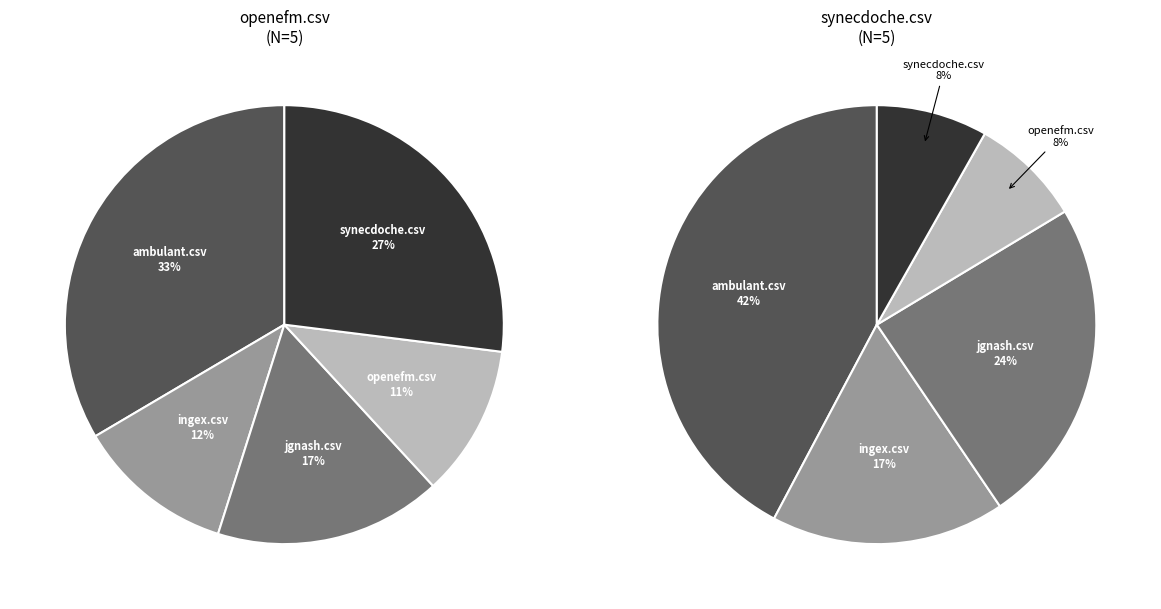

Does openefm.csv represent more than half of the total?

No